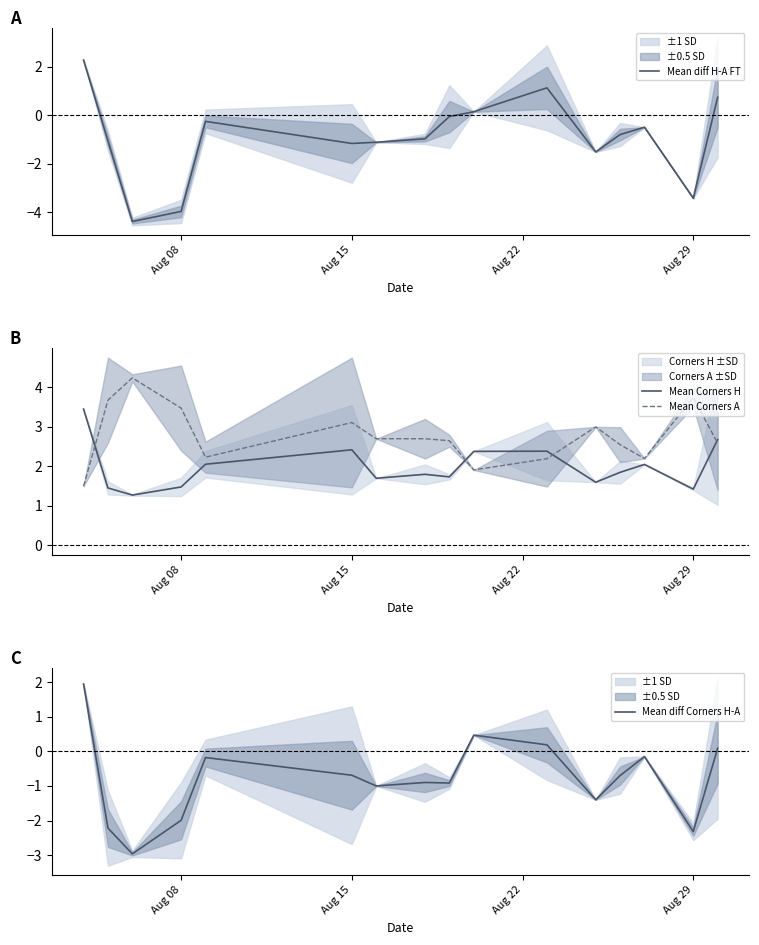

The value of Mean Corners H at Aug 29 is 2.1. True or false?

False